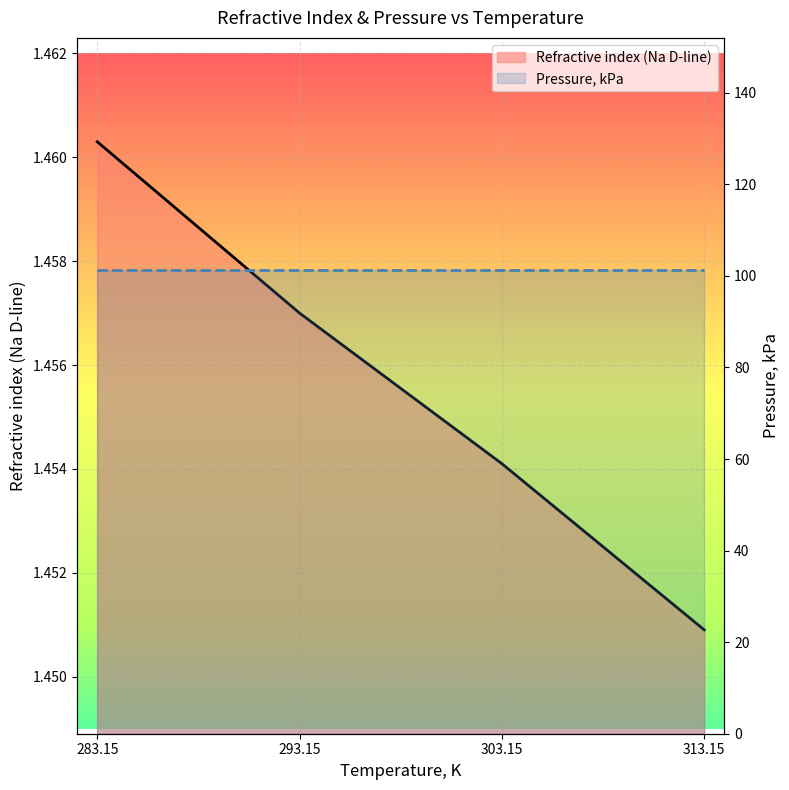

What is the value of the 4th point from the left?

1.5